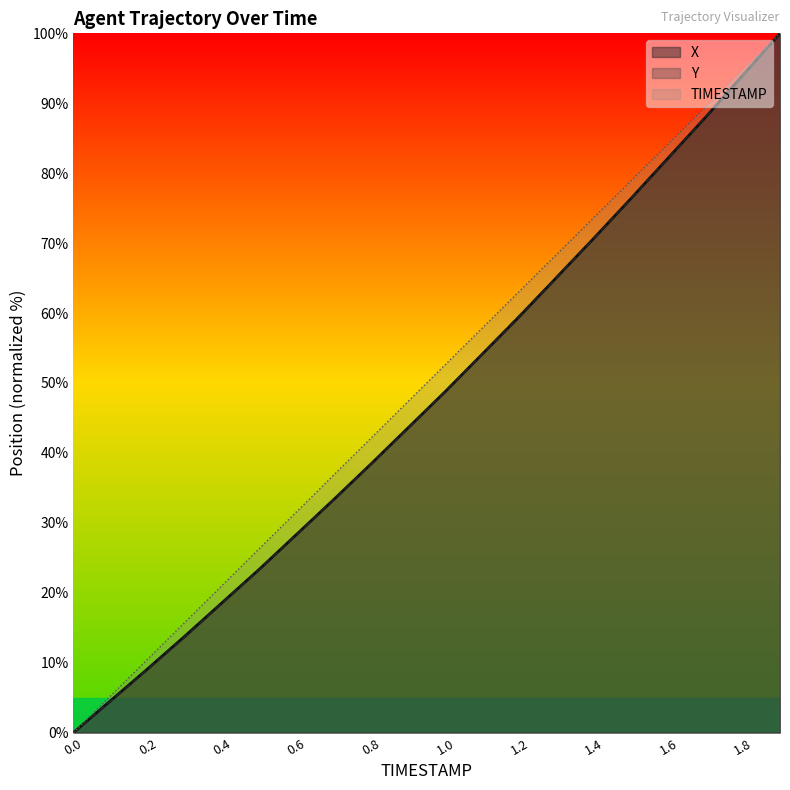

The X series shows 56.7 at 0.0. True or false?

False